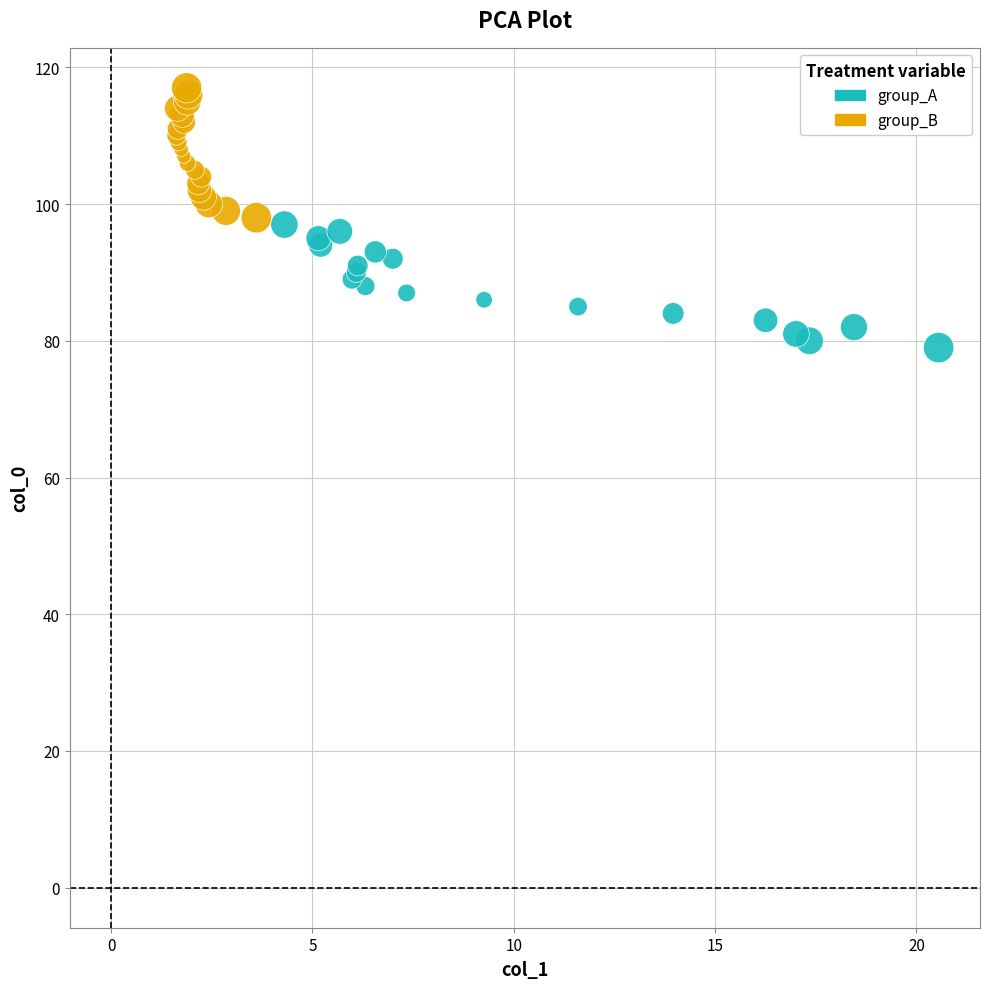

Which series reaches the maximum Y coordinate?

group_B